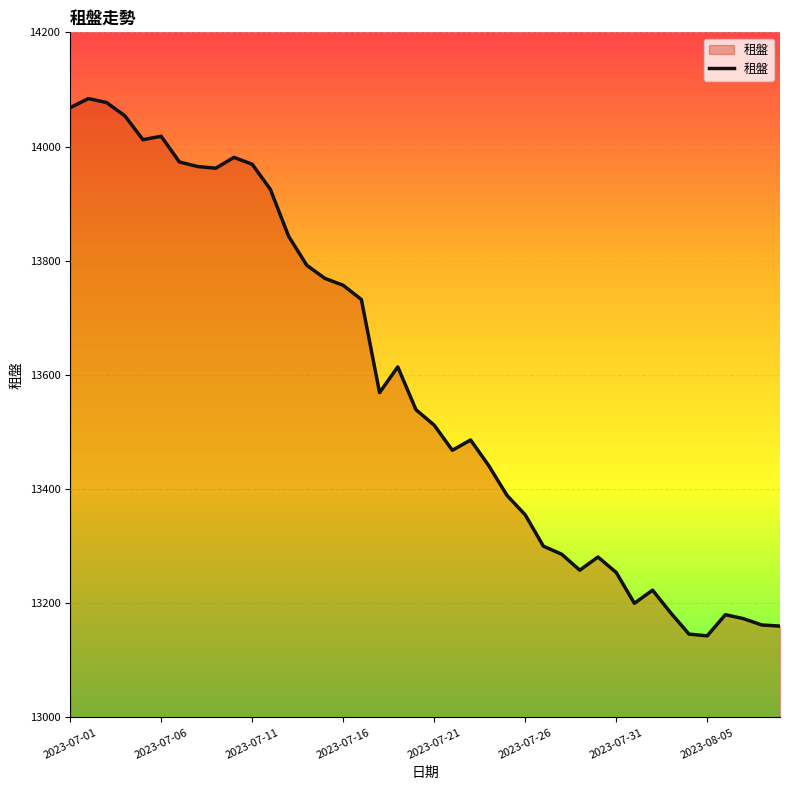

How many lines are shown in the chart?

1